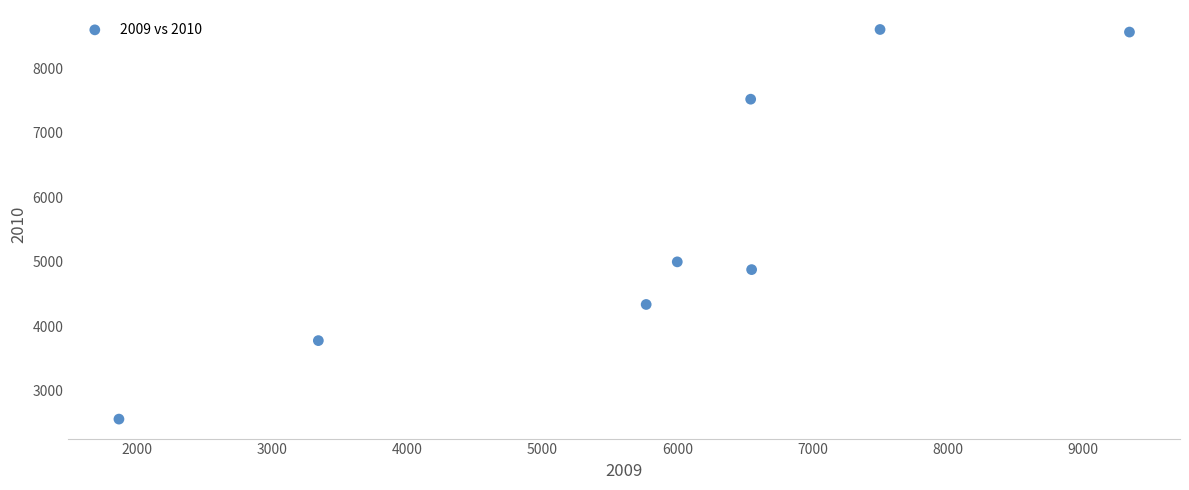

What is the average Y value?

5656